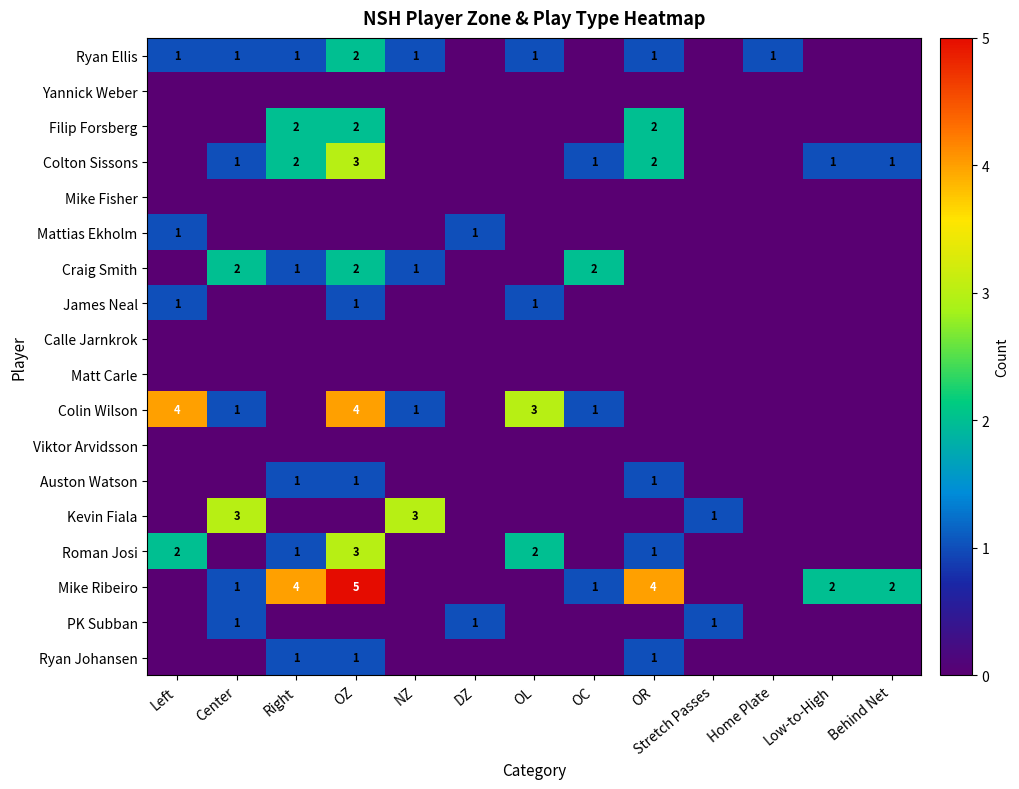

The Ryan Ellis series shows 2 at Center. True or false?

False